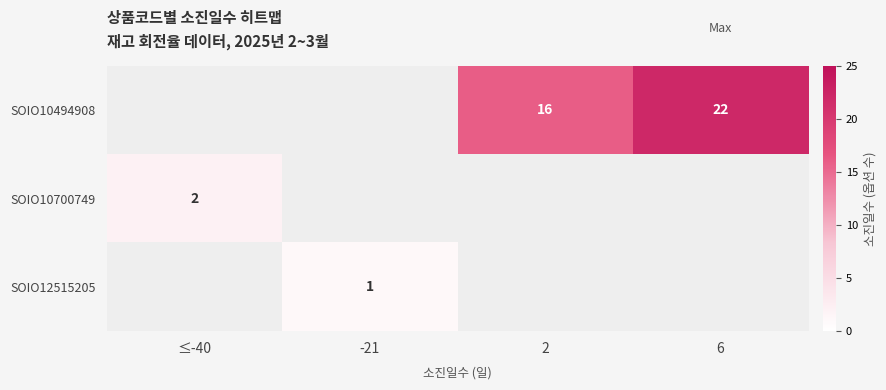

Which label corresponds to the smallest value in the chart?

-21